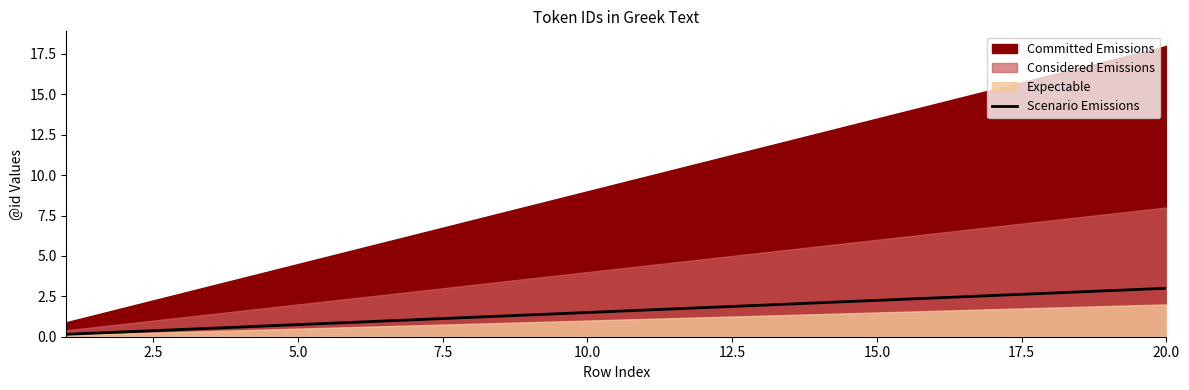

The Scenario Emissions series shows 1.5 at 10.0. True or false?

True